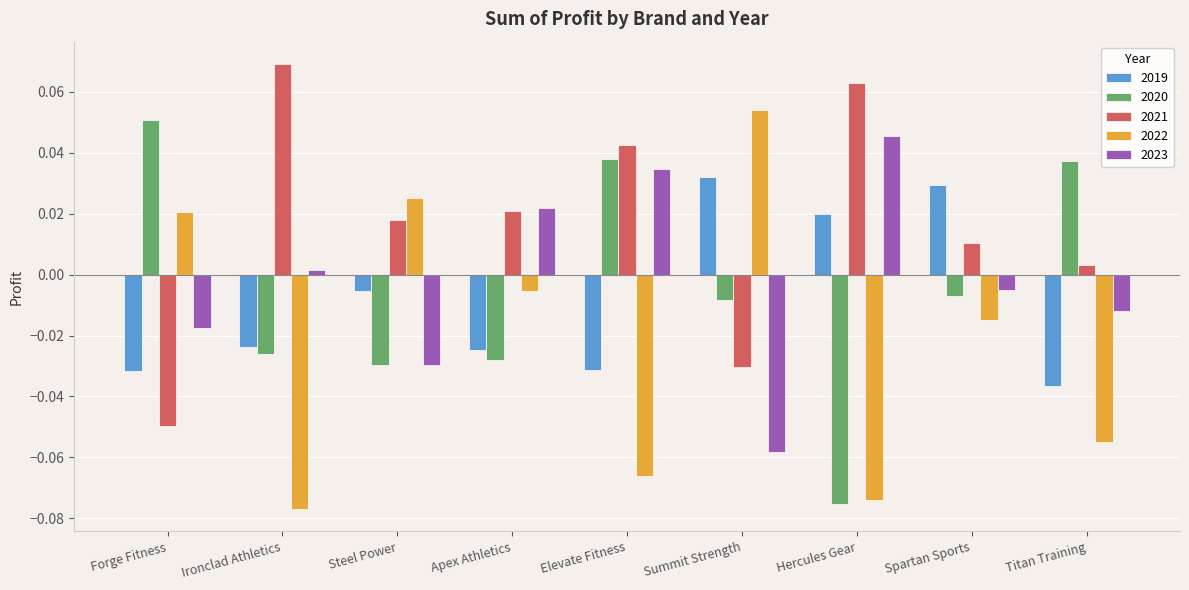

Which series changed the most between Steel Power and Elevate Fitness?

2022